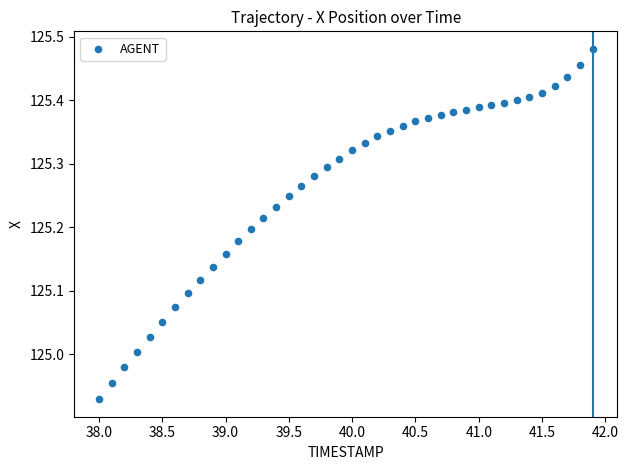

What is the range of Y values (max minus min)?

0.6